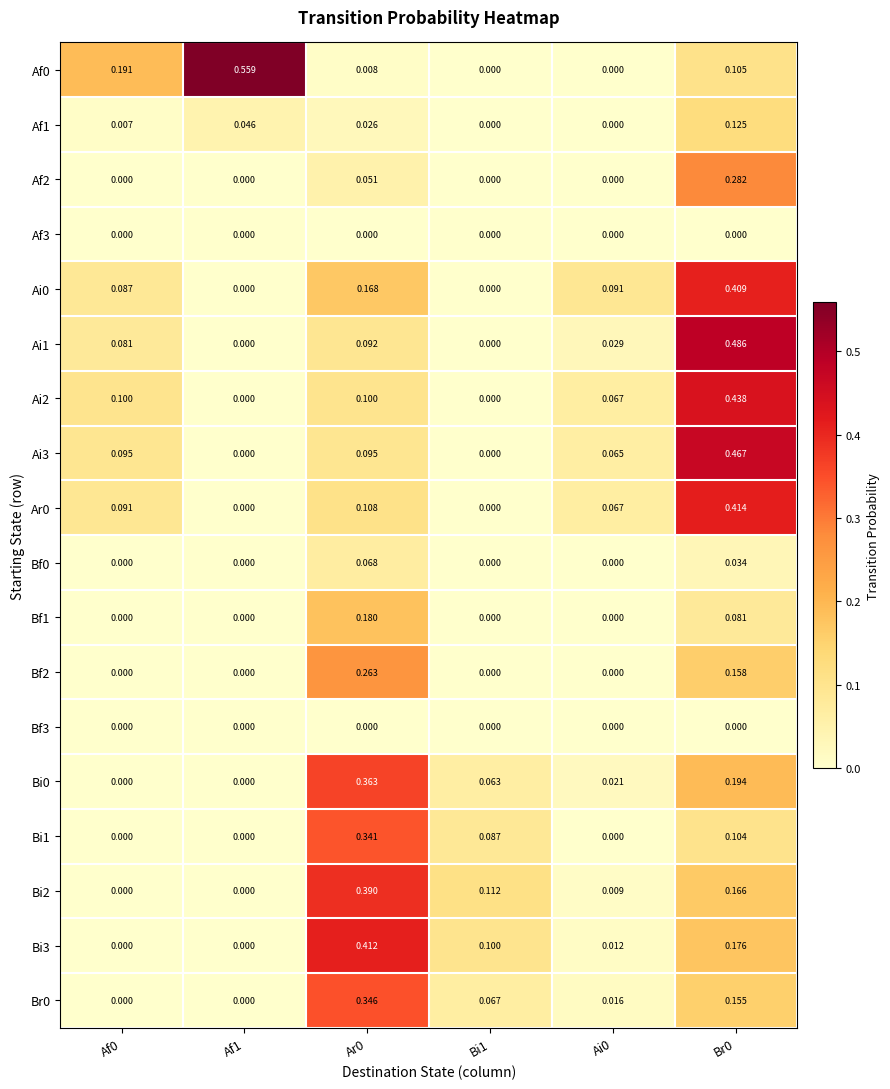

Is the value of Af0 at Af1 greater than the value of Ai3 at Br0?

Yes